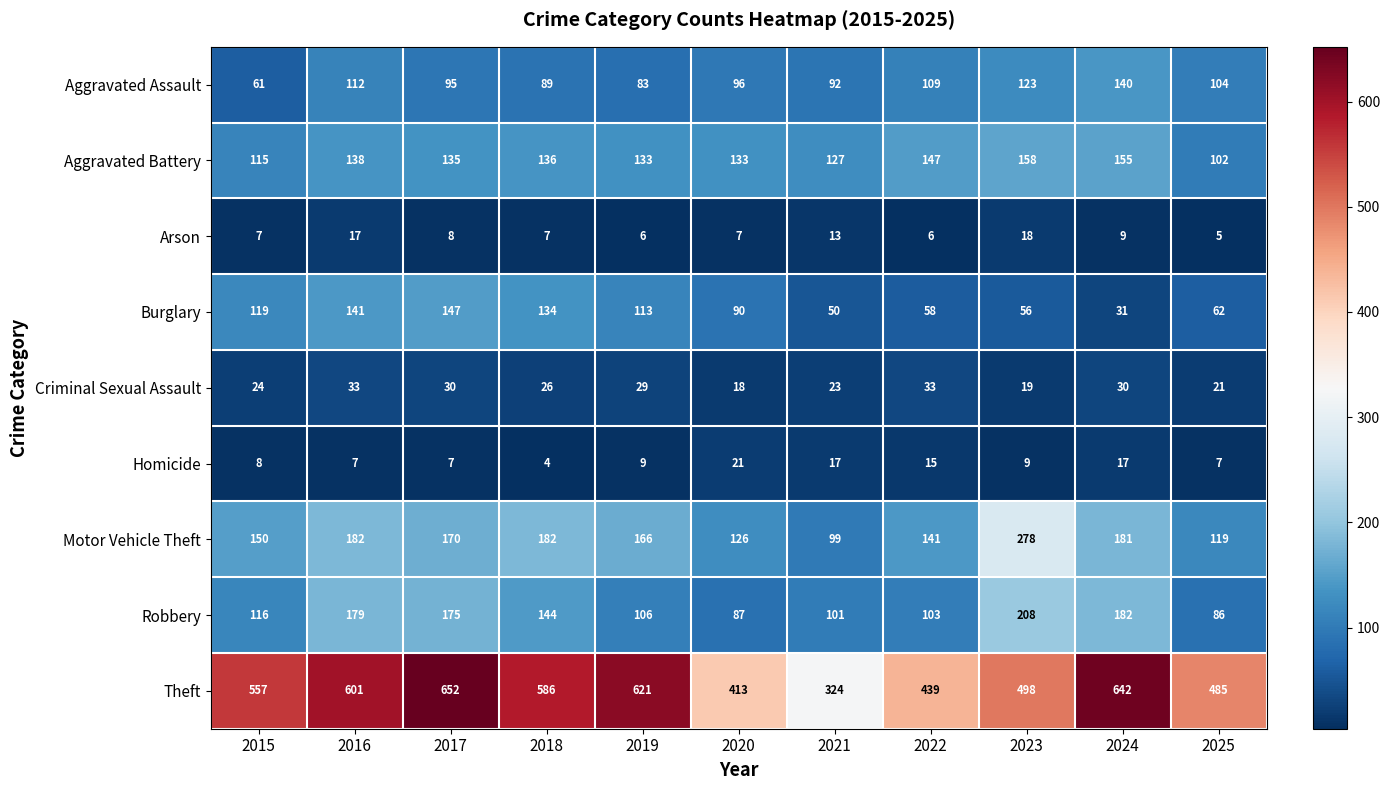

Where is Robbery nearest to the value 147?

2018